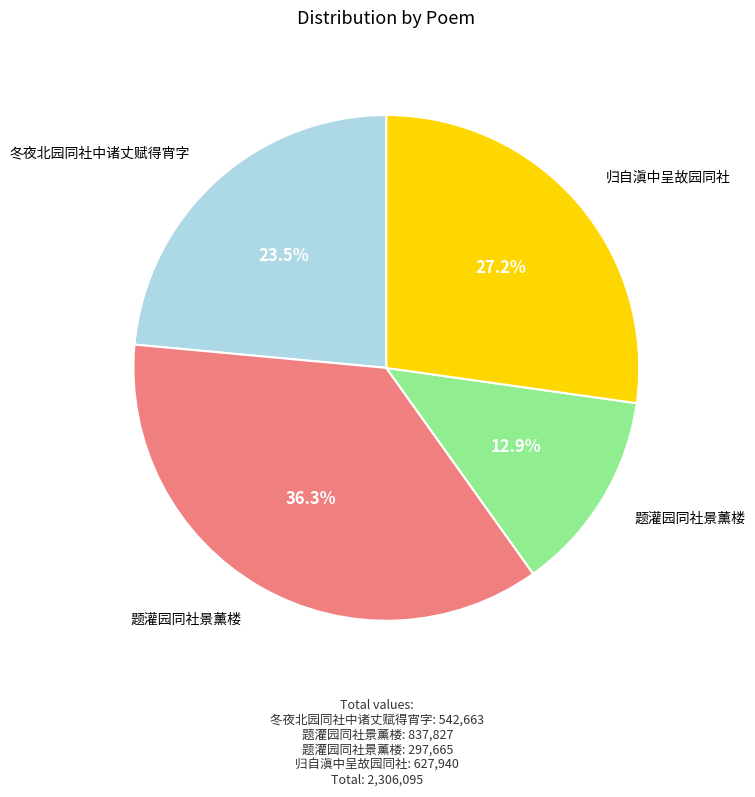

Which slice is the smallest?

题灌园同社景薰楼